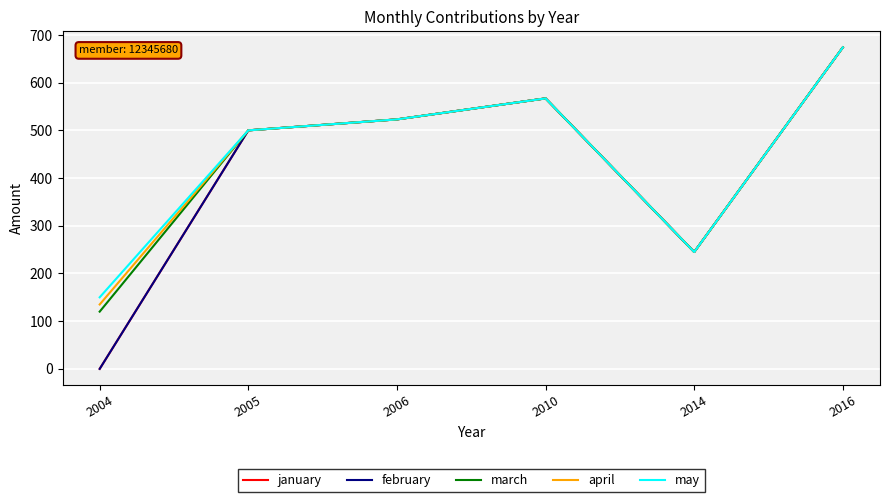

Does the chart have visible grid lines?

Yes